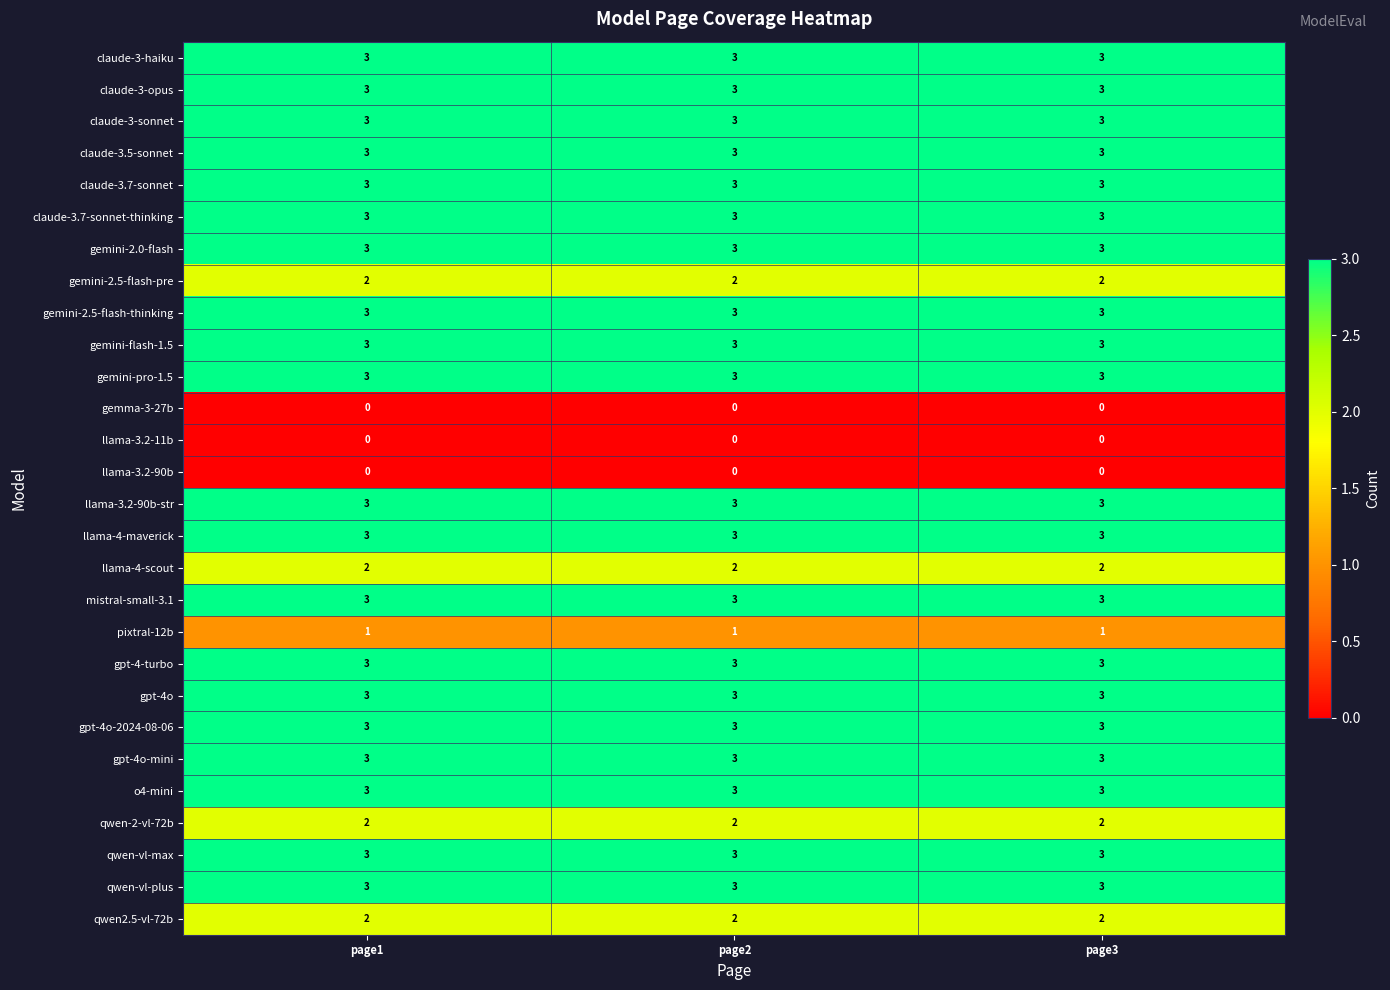

At how many categories does at least one series exceed 1?

3